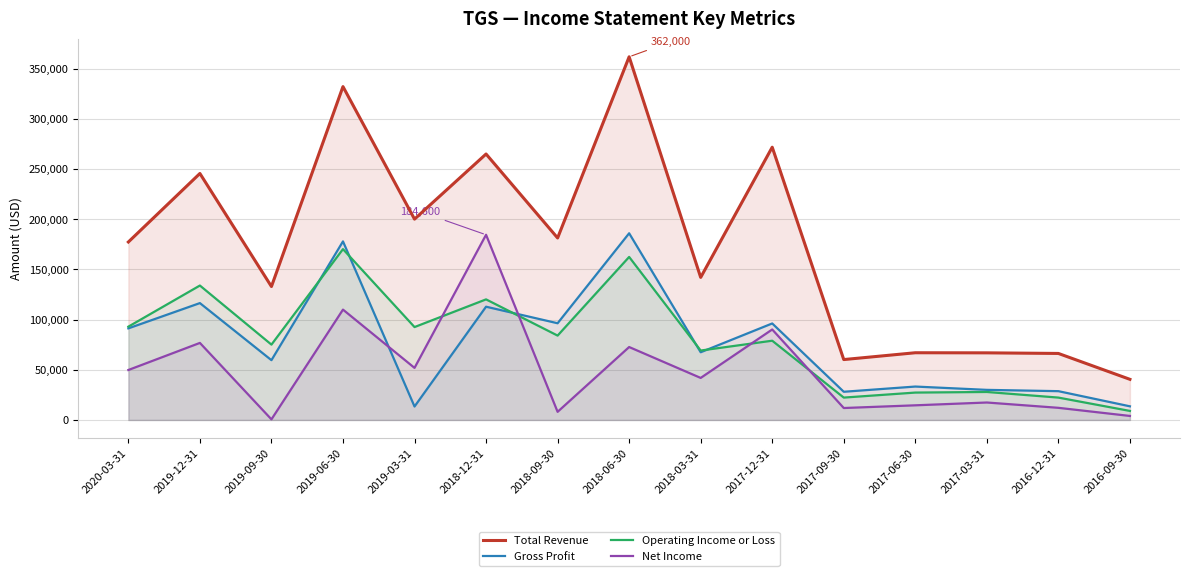

Count the number of categories in the chart.

15